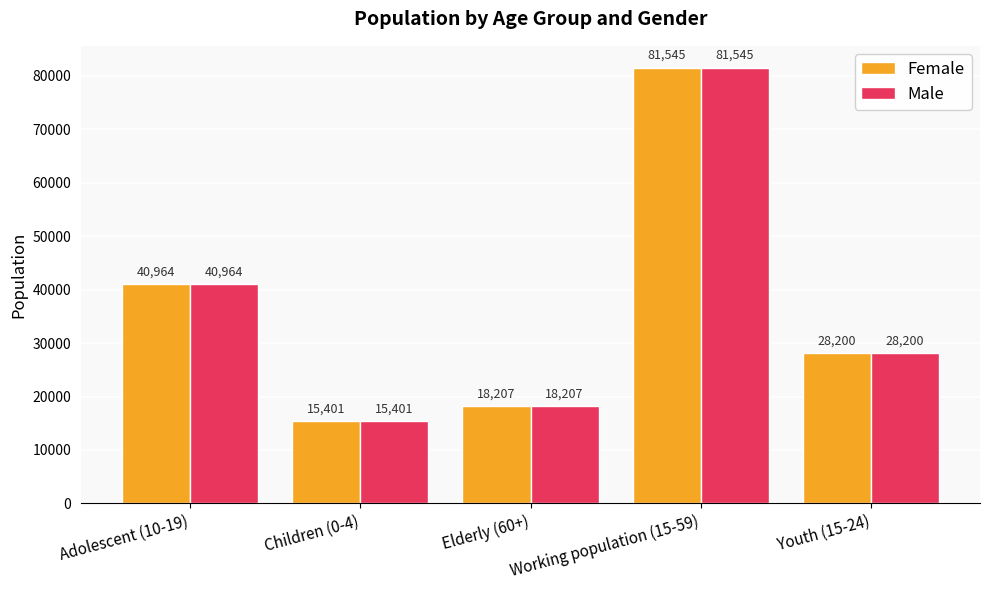

What is the total value across all series at Elderly (60+)?

36414